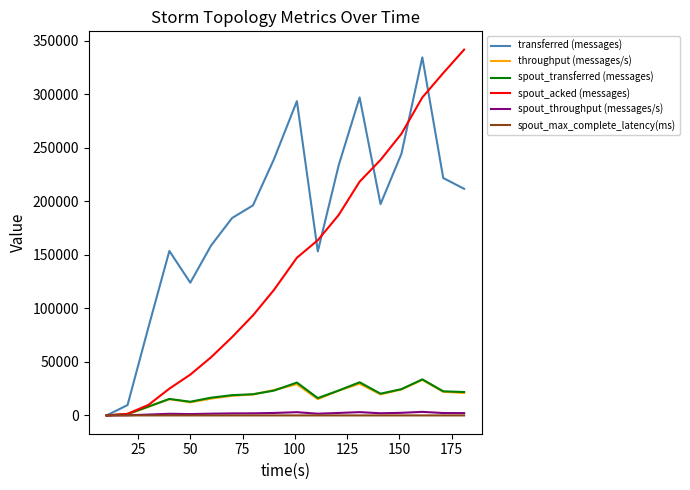

Which series has the largest total across all categories?

transferred (messages)